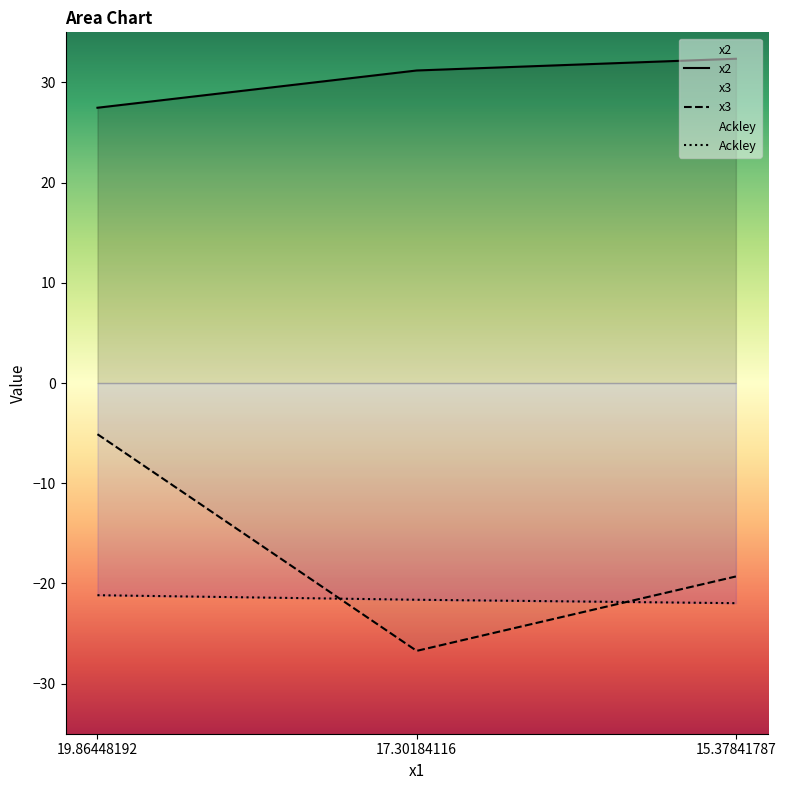

Which category has the lowest value in the x2 series?

19.86448192